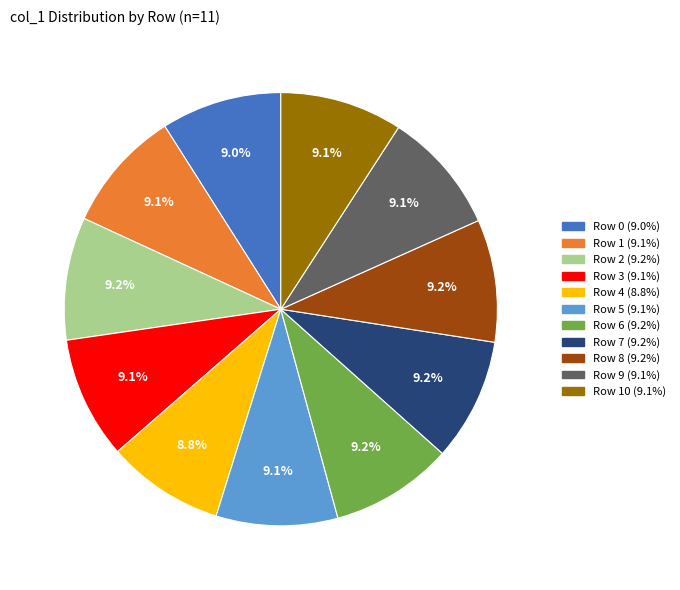

Is there a majority slice in this chart?

No